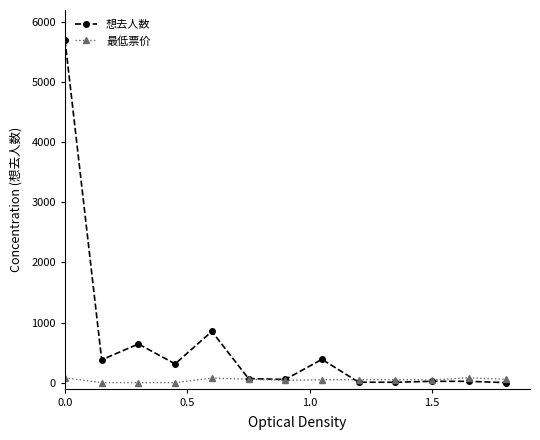

Which series has the widest spread of values?

想去人数